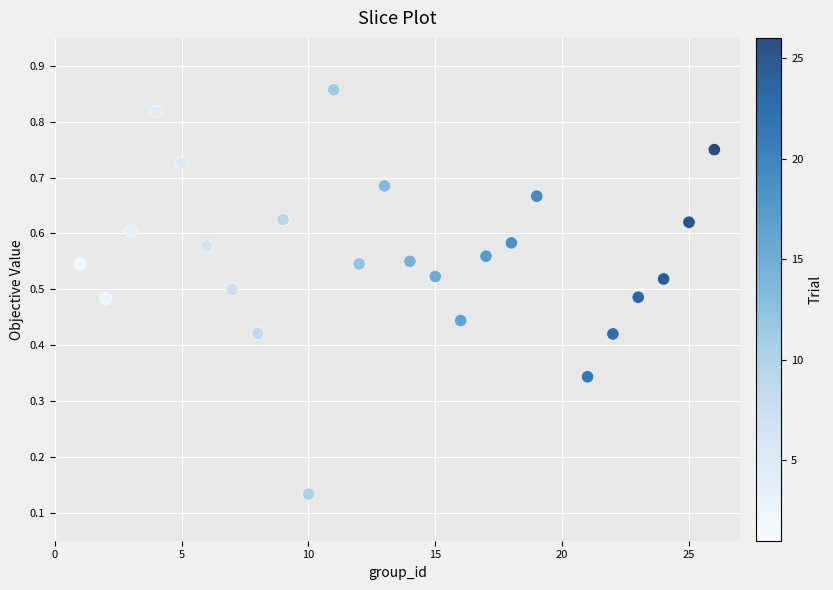

What is the range of X values (max minus min)?

25.0